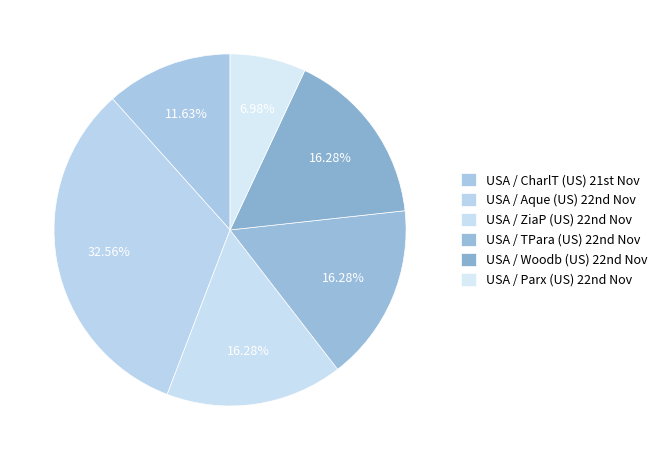

Count the number of slices in the pie.

6